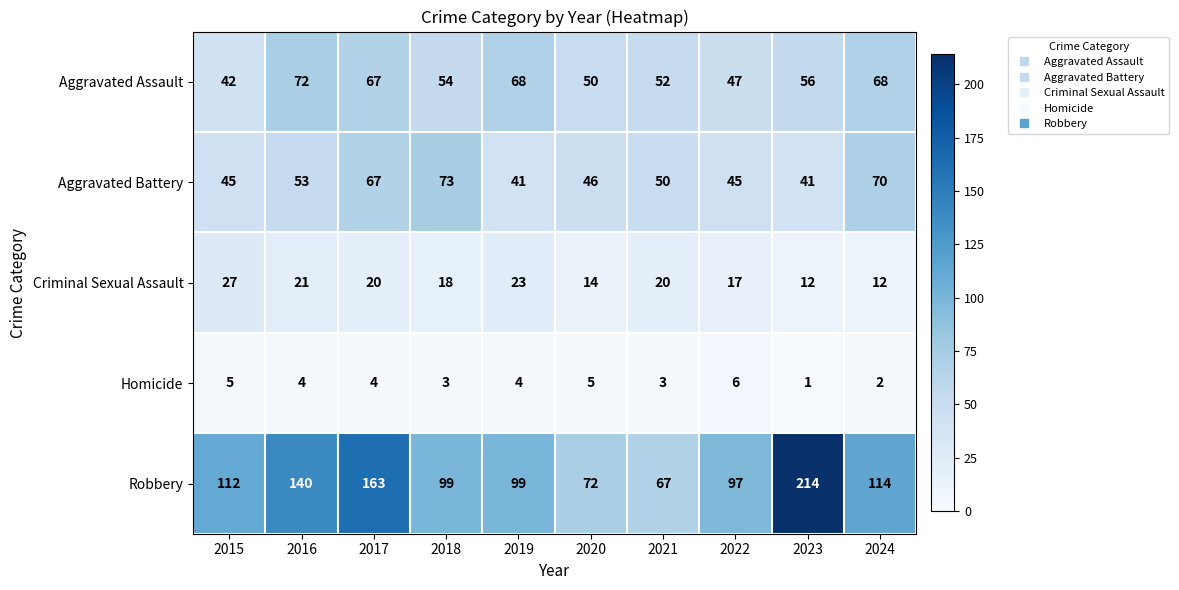

What is the average value of the Aggravated Assault series?

58